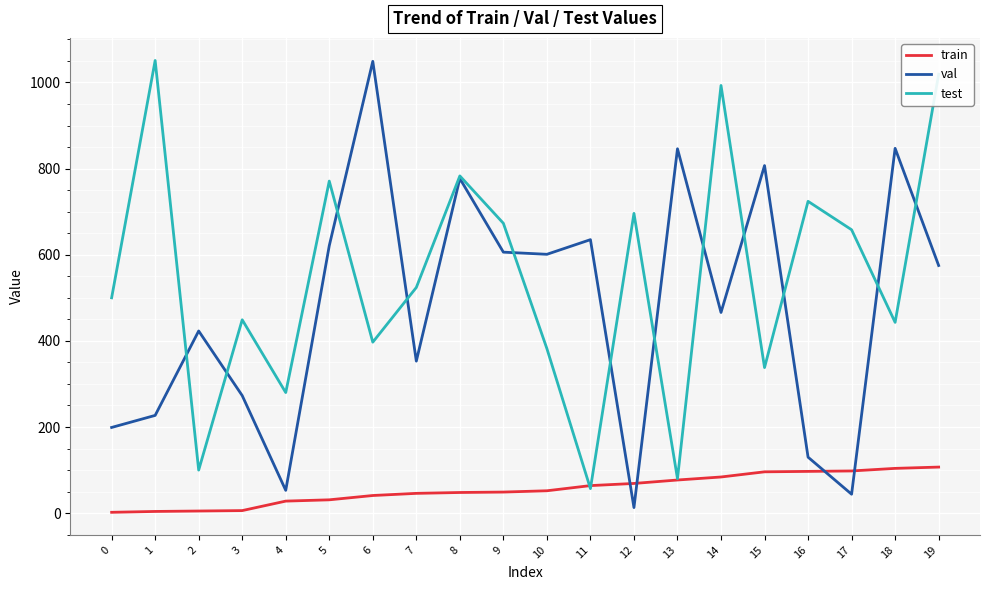

Count the number of categories in the chart.

20